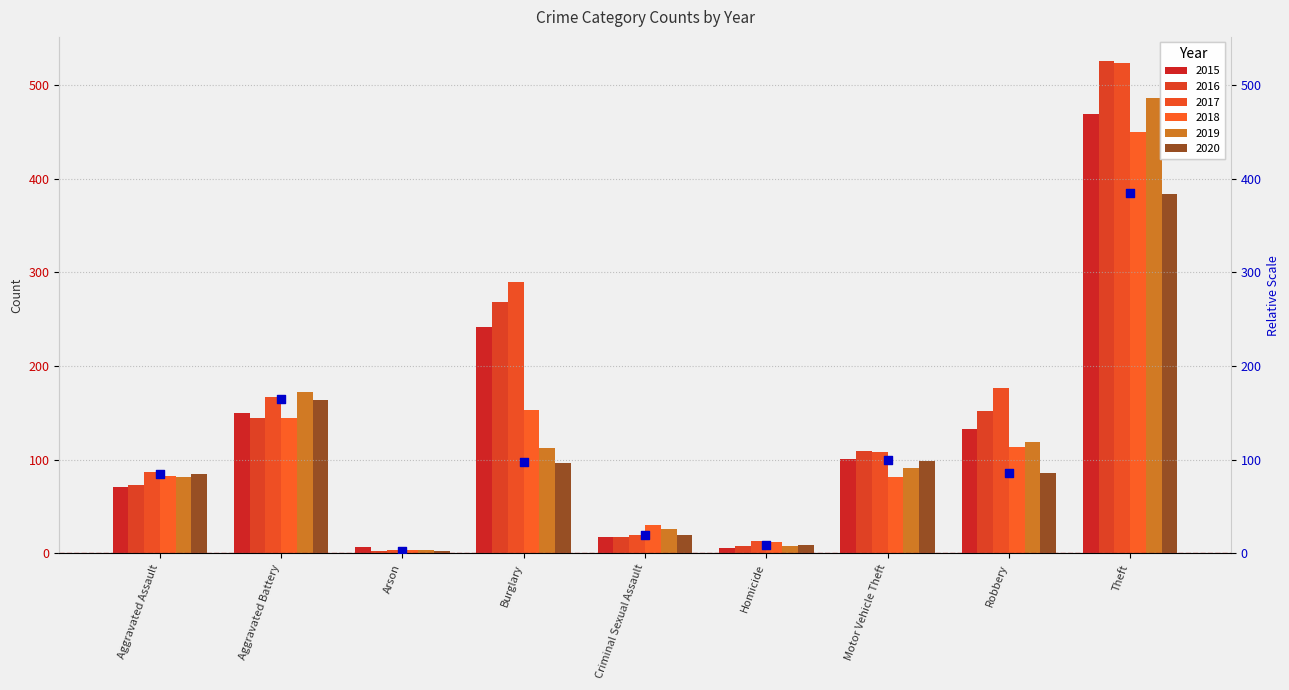

Which has a higher value, Burglary or Aggravated Assault?

Burglary